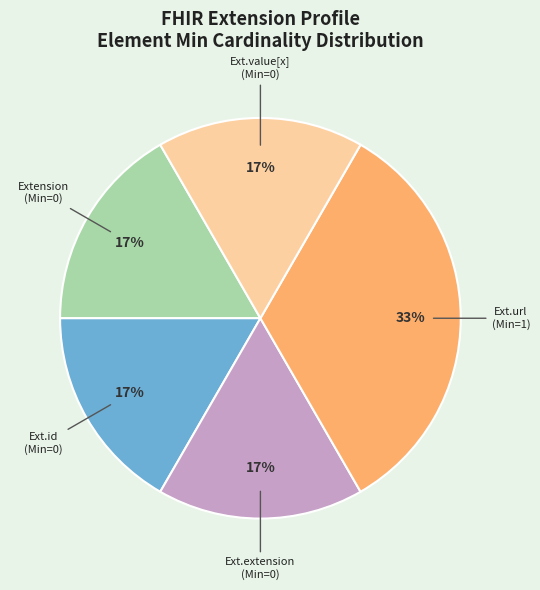

To the nearest percent, what percentage of the pie is Extension (Min=0)?

17%